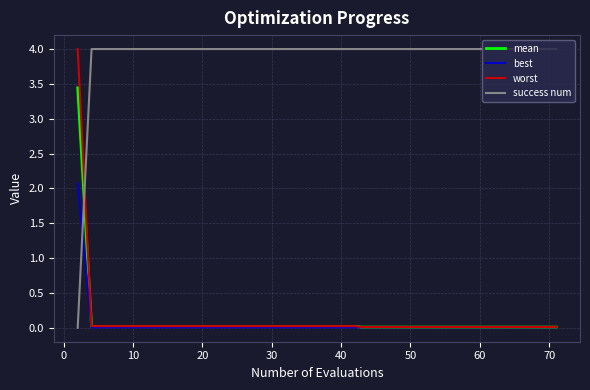

Which series has the largest total across all categories?

success num